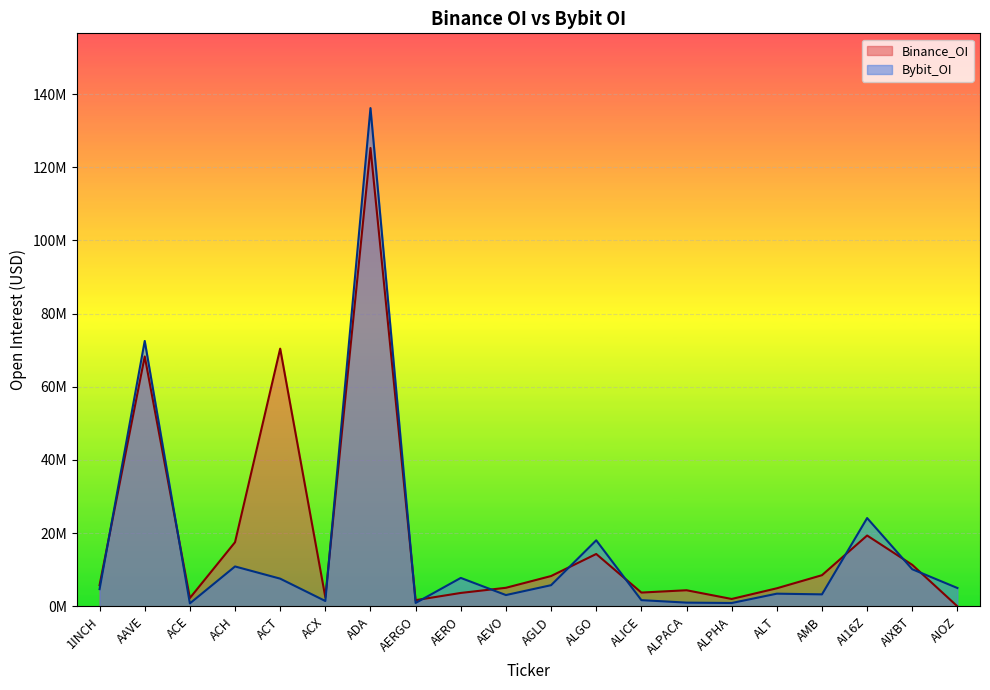

How many distinct data groups are displayed?

2